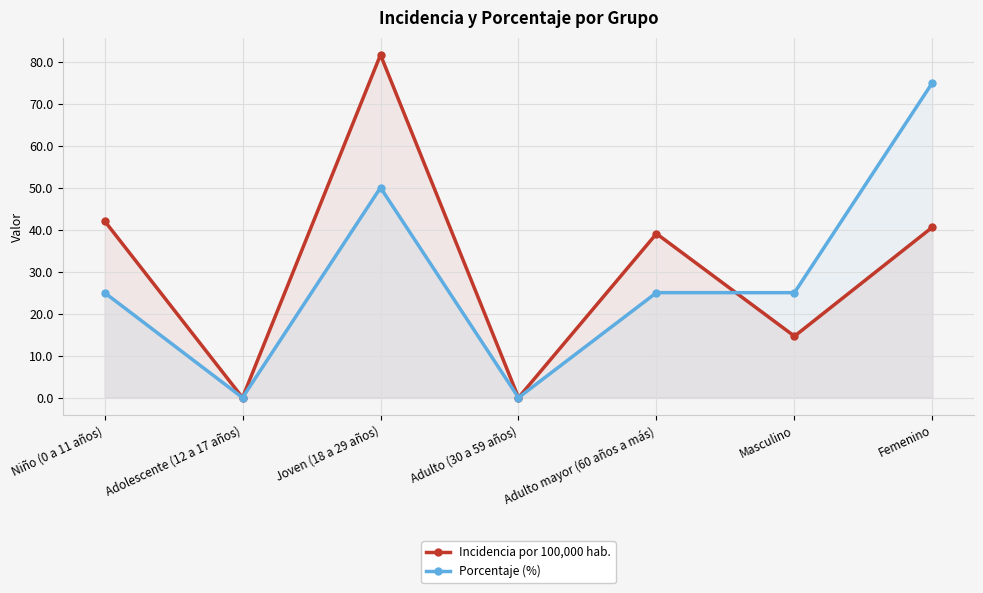

Where does the Incidencia por 100,000 hab. series first go above 39?

Niño (0 a 11 años)